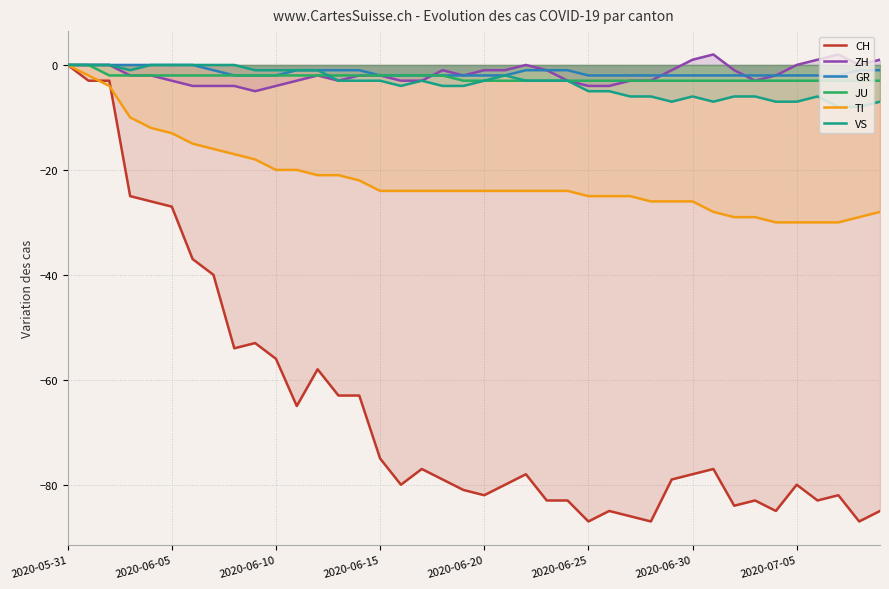

Is the value of TI at 11 greater than the value of ZH at 17?

No